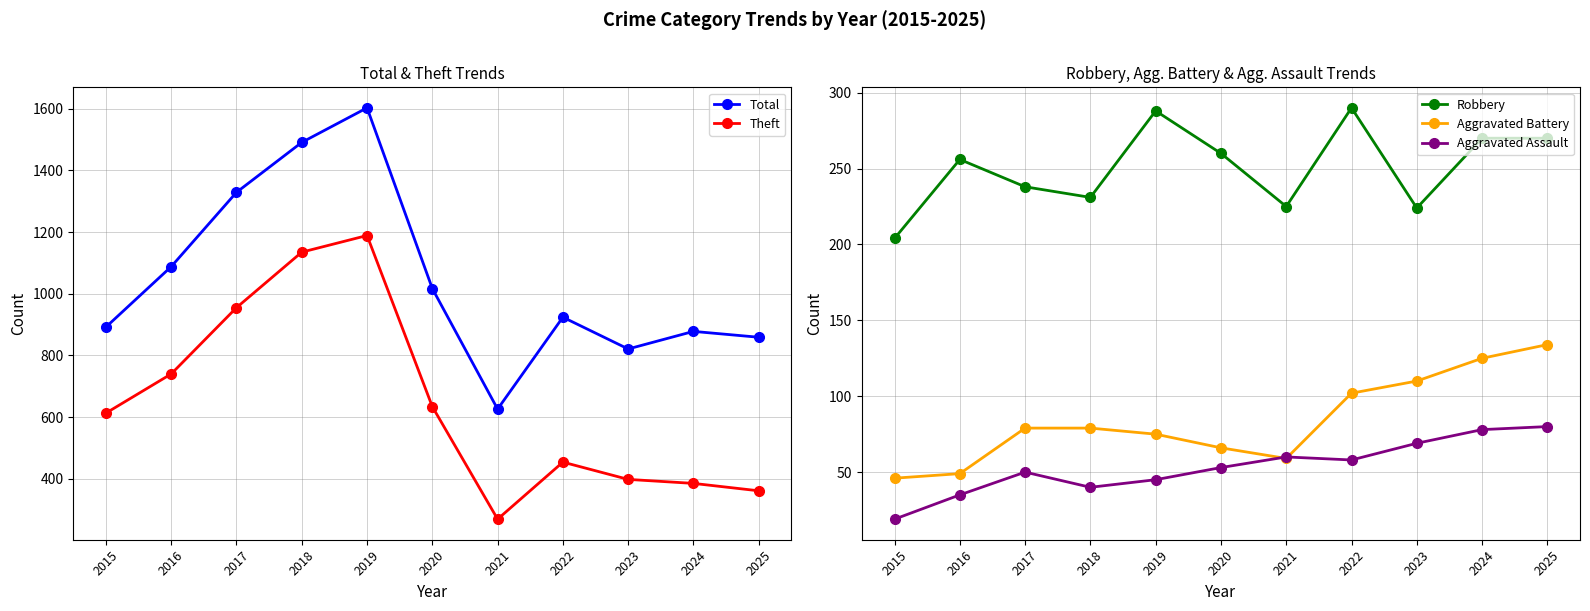

Count the number of data series in this chart.

5